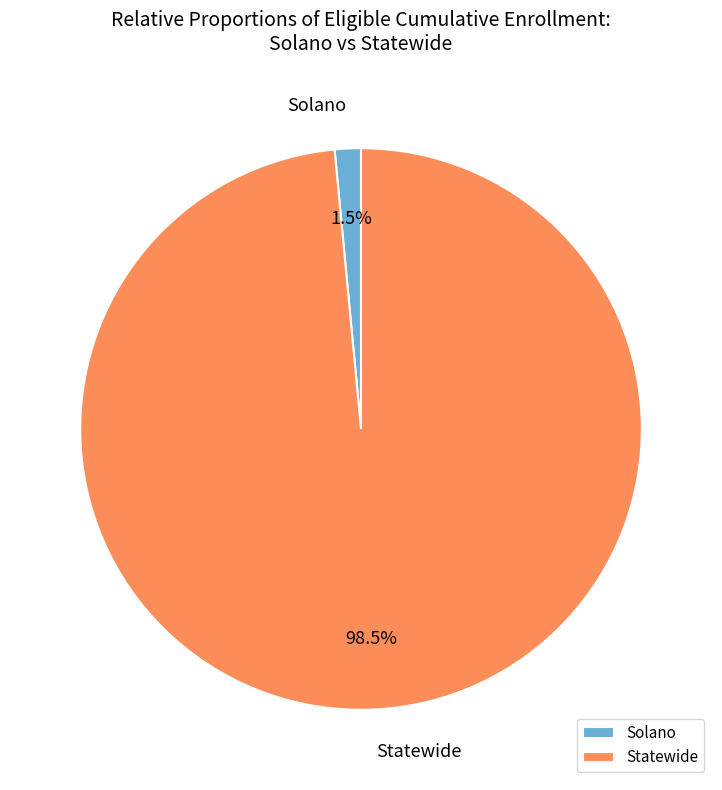

Which slice is the smallest?

Solano